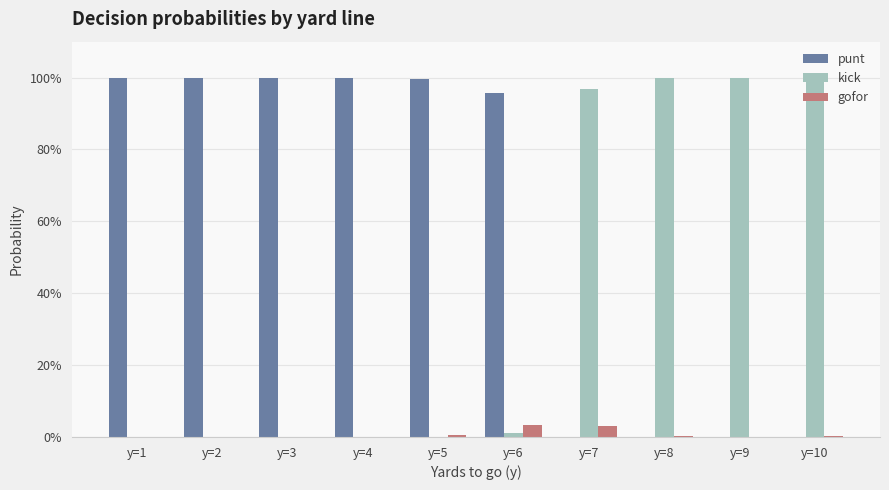

Reading right to left, what are all the values shown in this chart?

punt: 0.0	0.0	0.0	0.0	1.0	1.0	1.0	1.0	1.0	1.0
kick: 1.0	1.0	1.0	1.0	0.0	0.0	0.0	0.0	0.0	0.0
gofor: 0.0	0.0	0.0	0.0	0.0	0.0	0.0	0.0	0.0	0.0